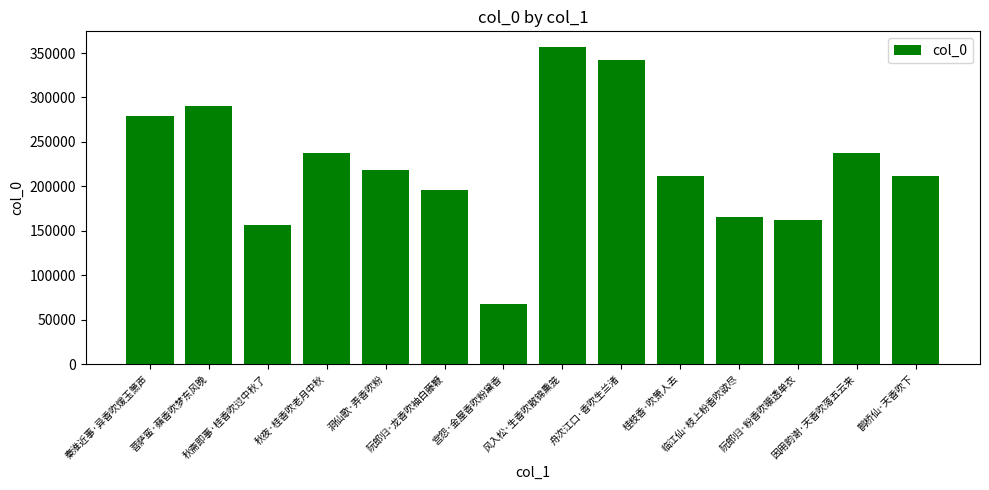

What is the value of the 9th bar from the left?

342567